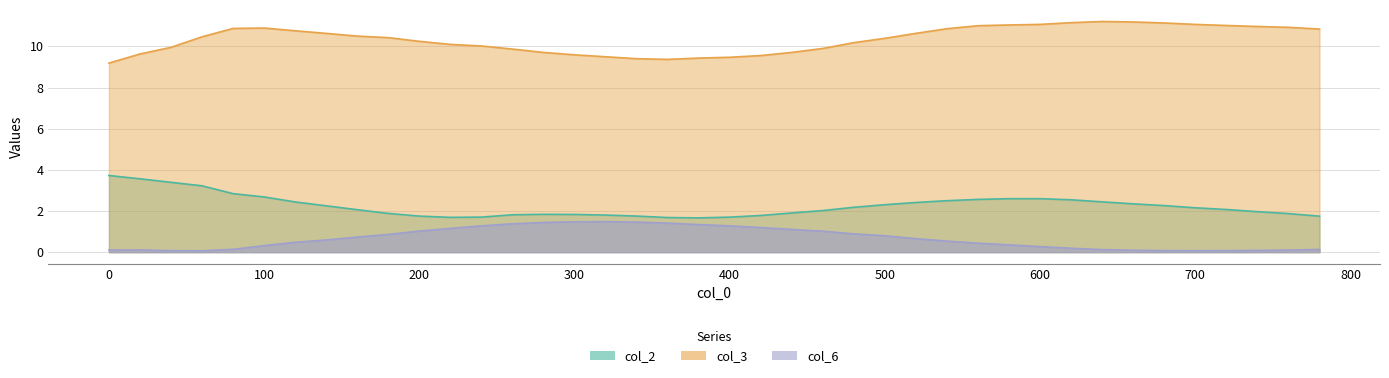

What are all the series names shown in the legend?

col_2, col_3, col_6